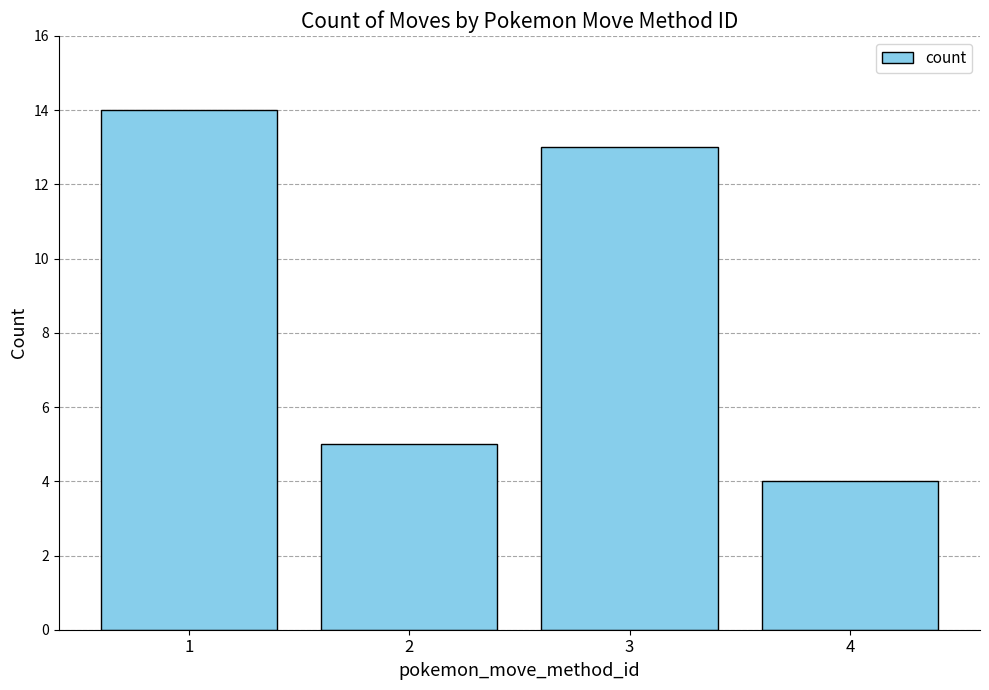

What is the average value?

9